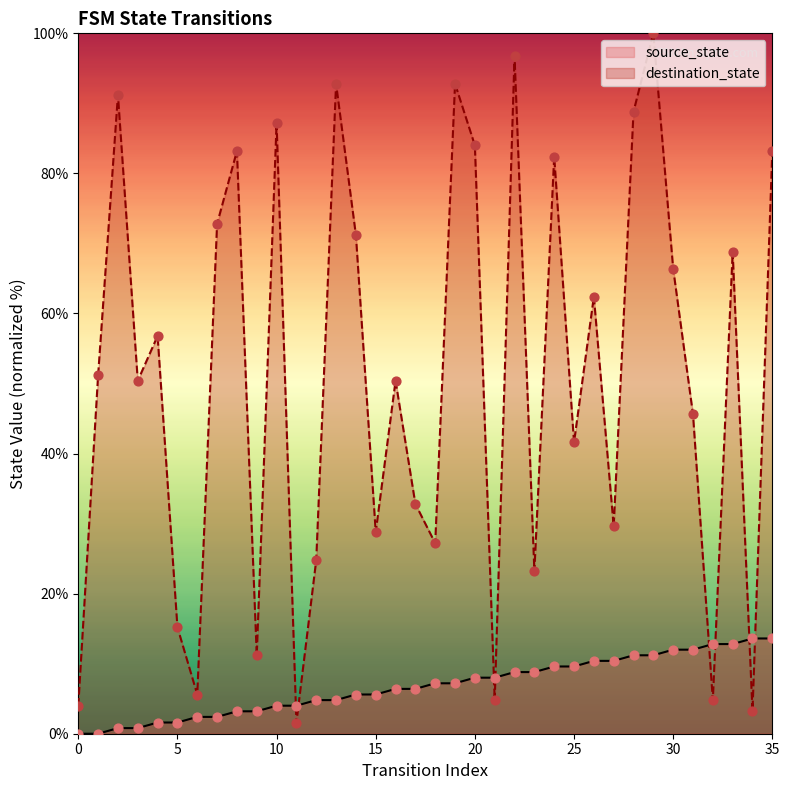

Which series contains the lowest Y value?

source_state